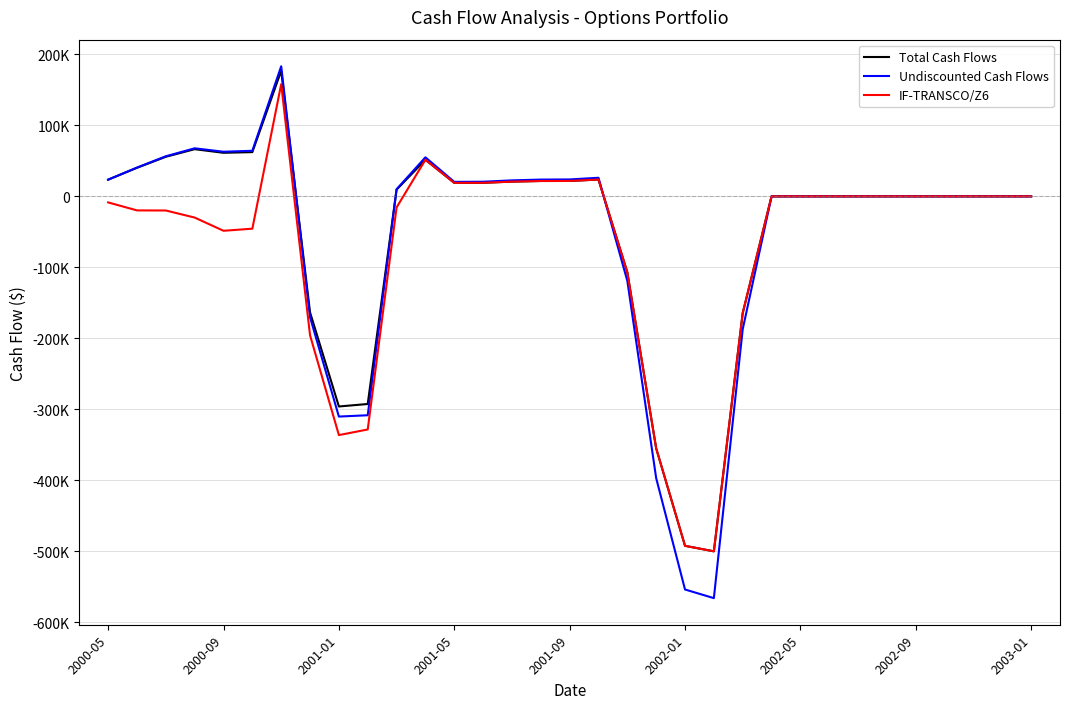

Which series has the largest range (max minus min)?

Undiscounted Cash Flows